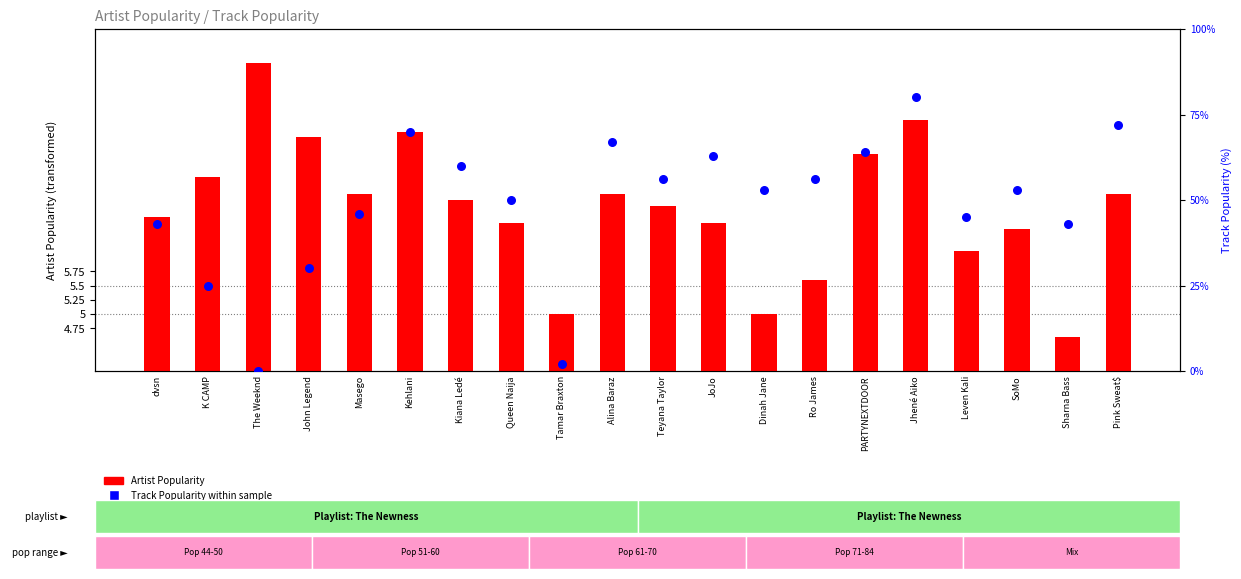

At which category is the sum across all series the highest?

Jhené Aiko